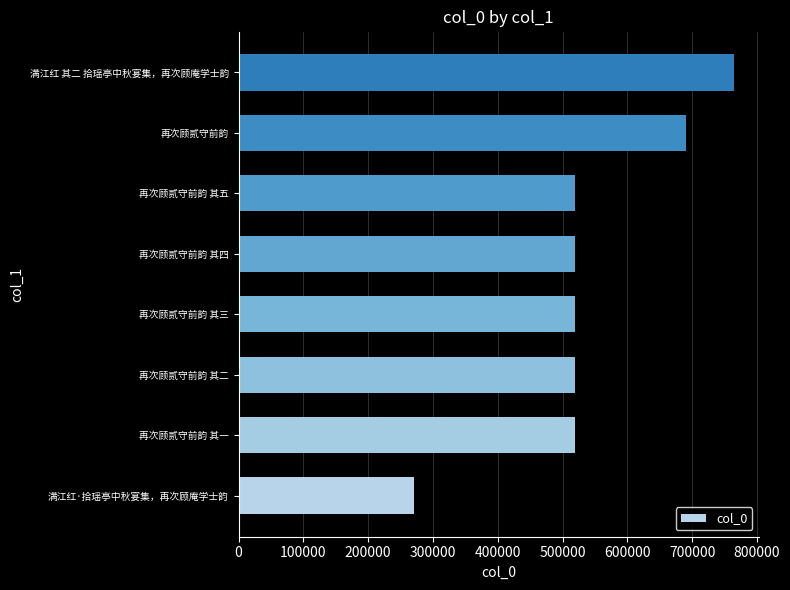

Which has a higher value, 再次顾贰守前韵 其二 or 再次顾贰守前韵?

再次顾贰守前韵